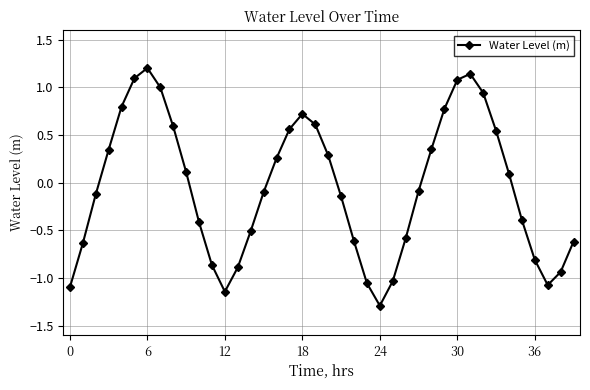

What is the difference between the maximum and second lowest values?

2.3